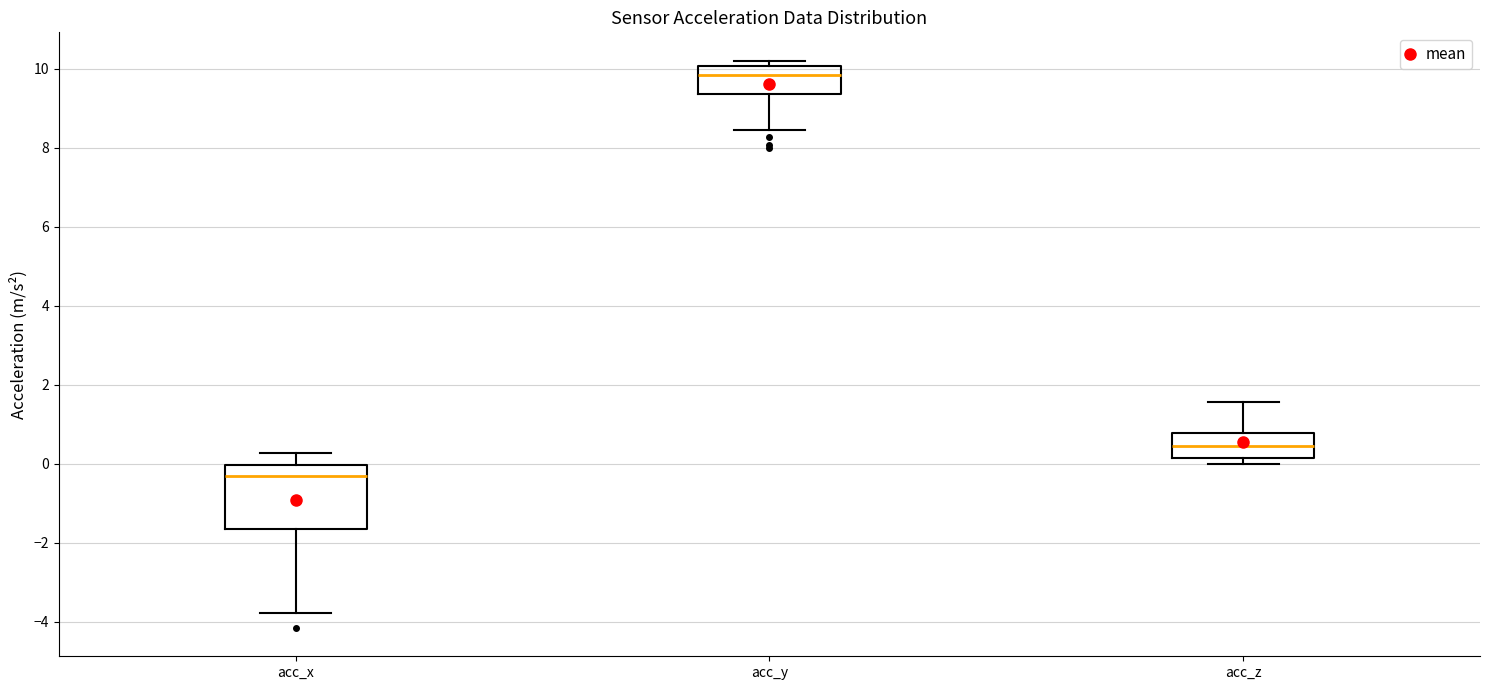

Reading left to right, read every box against the y-axis: the position of its median line, the range the box covers, and the ends of its whiskers. The values are not printed on the chart, so give them approximately, as read against the axis.

acc_x: median -0.4, box -1.6 to 0.0, whiskers -3.8 to 0.2
acc_y: median 9.8, box 9.4 to 10.0, whiskers 8.4 to 10.2
acc_z: median 0.4, box 0.2 to 0.8, whiskers 0.0 to 1.6